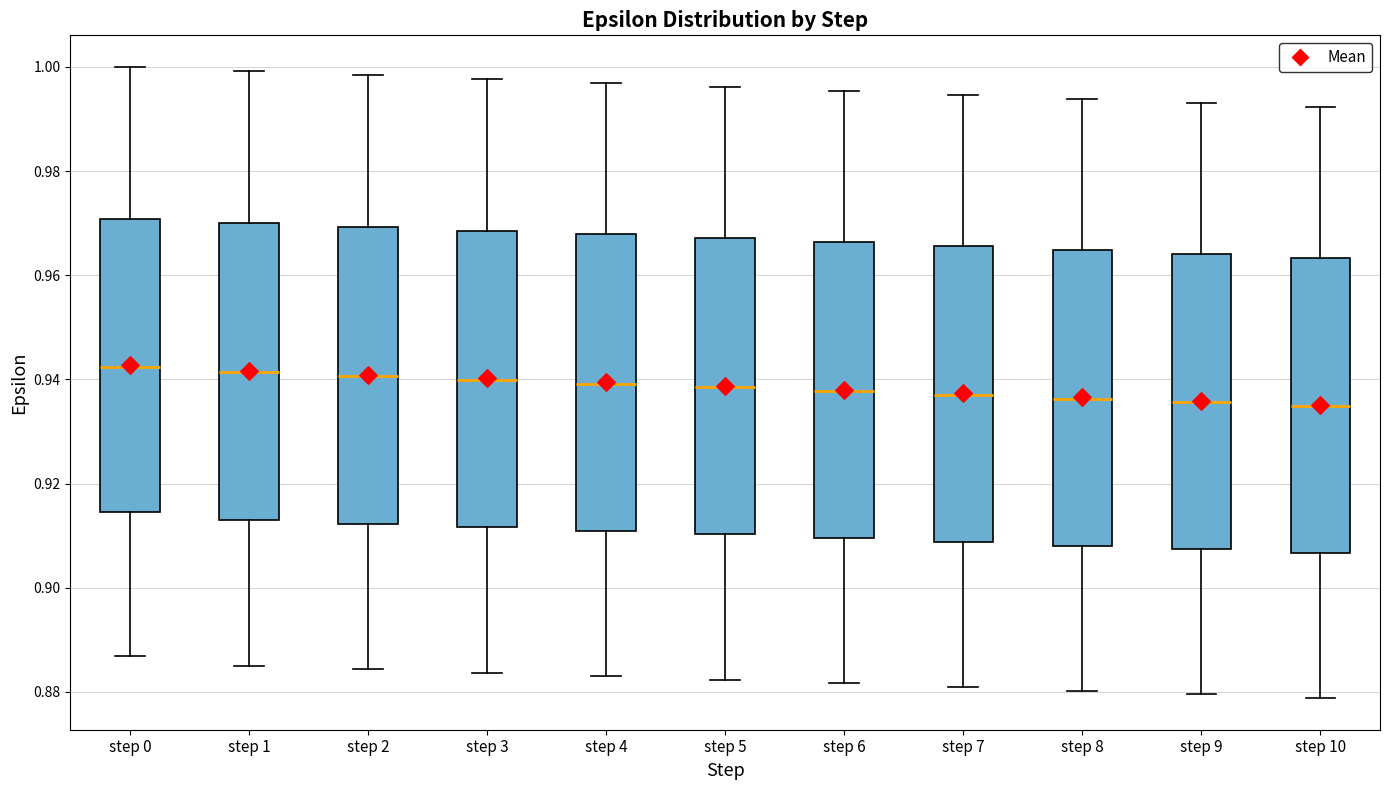

Where is the lower edge of the box for step 10 on the y-axis? The values are not printed on the chart, so give them approximately, as read against the axis.

0.906